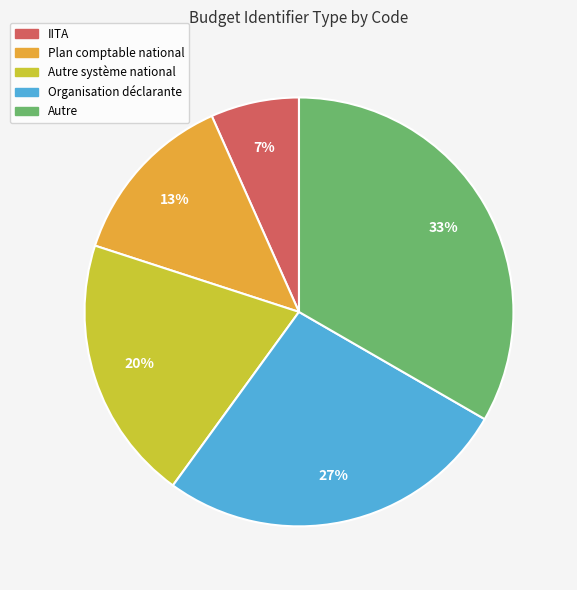

To the nearest percent, what is the average slice percentage?

20%